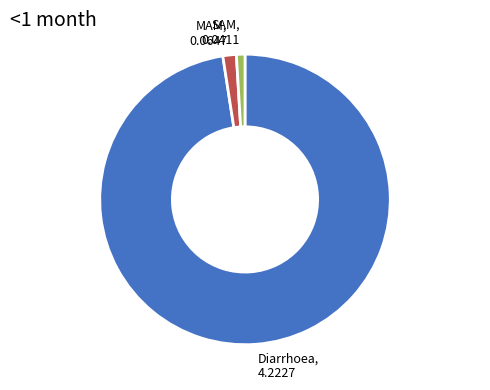

Is there any slice that represents more than half of the pie?

Yes